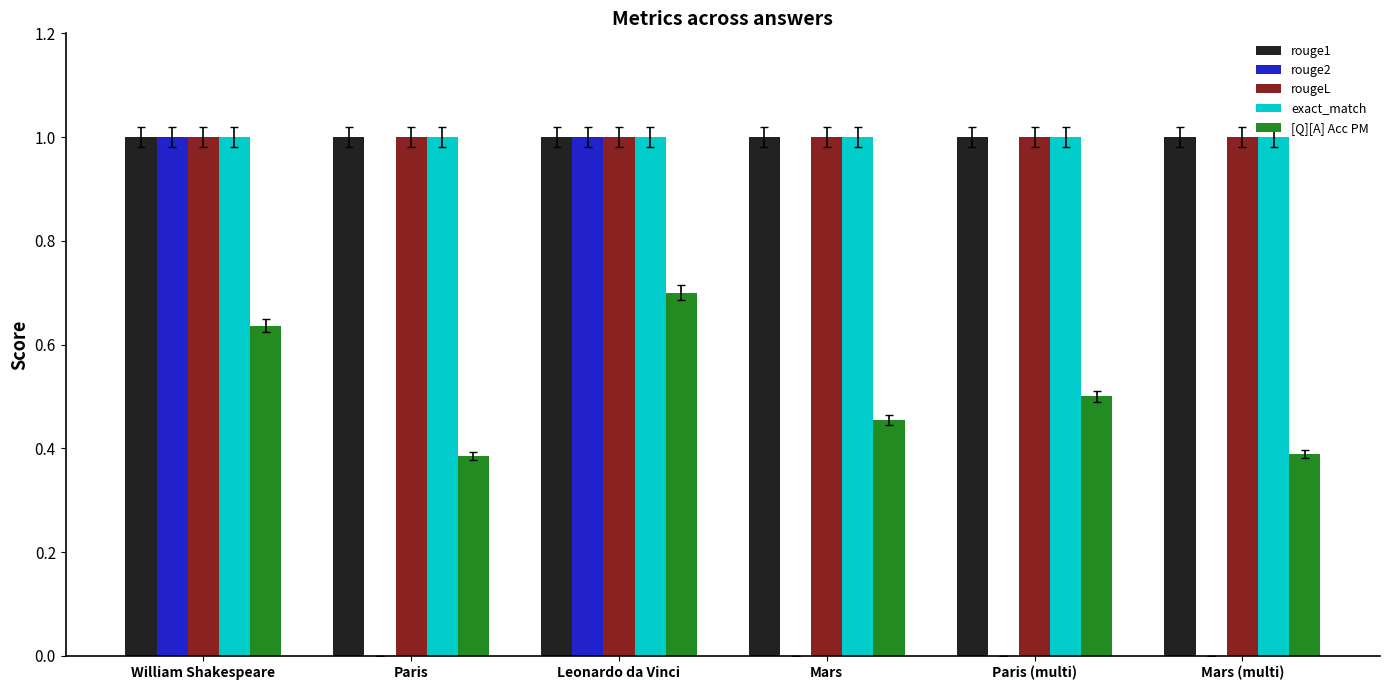

What is the total value across all series at Paris (multi)?

3.5